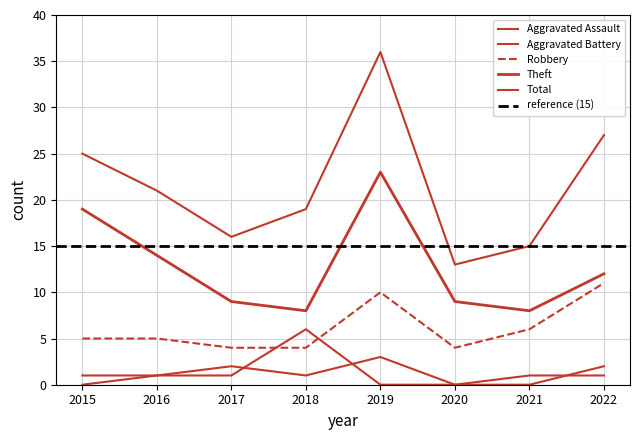

True or false: Aggravated Battery and Total cross at least once.

False